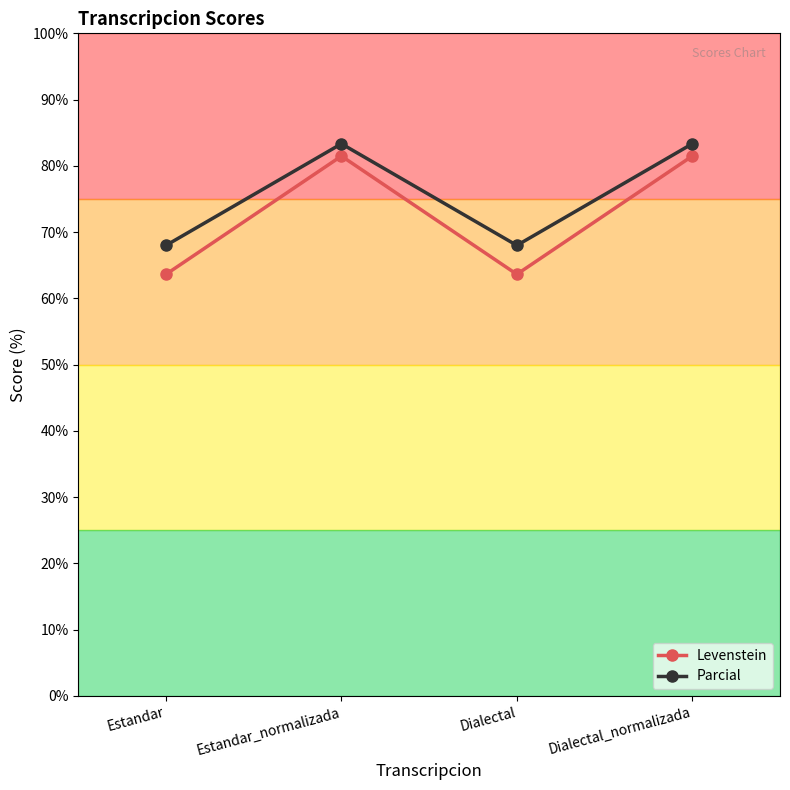

What is the smallest value displayed?

63.6